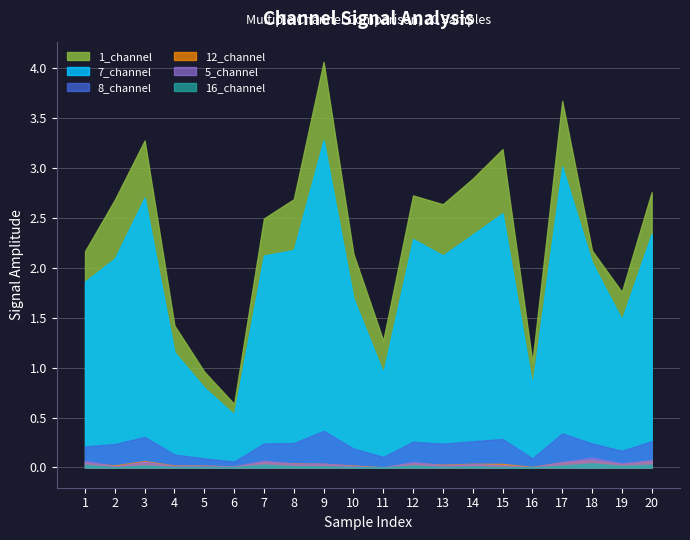

In 1_channel, how many points are lower than both neighbors (excluding endpoints)?

5